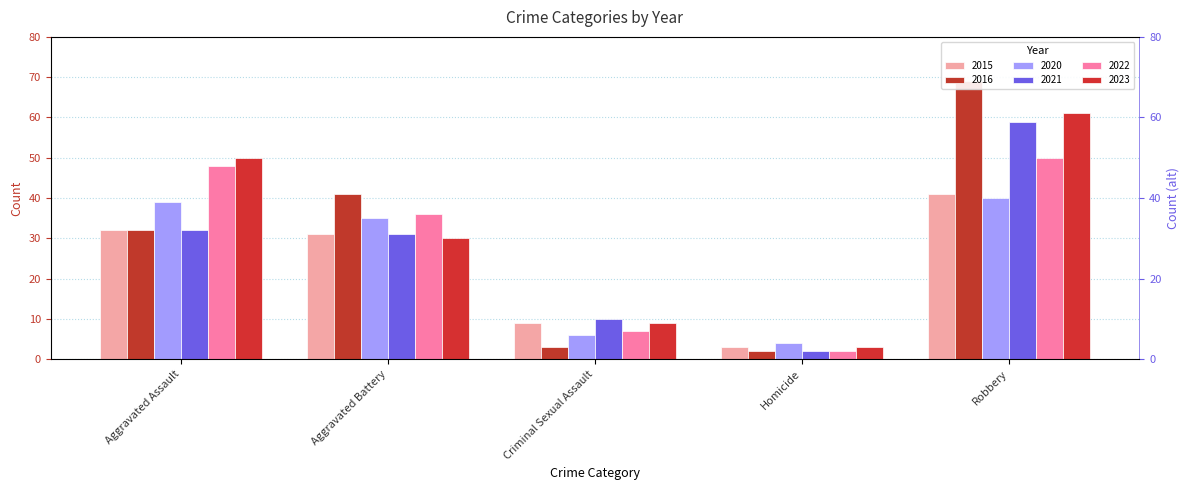

At which label does 2023 reach its peak?

Robbery